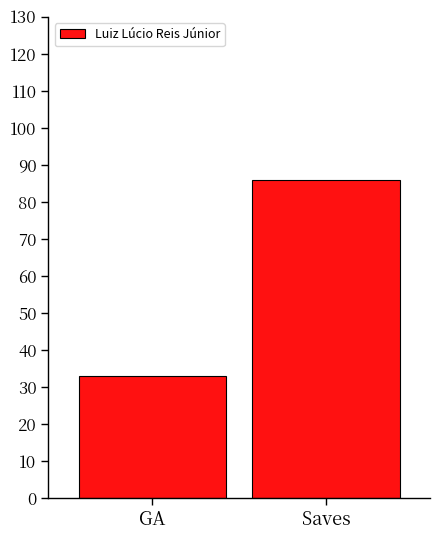

What is the minimum value shown in the chart?

33